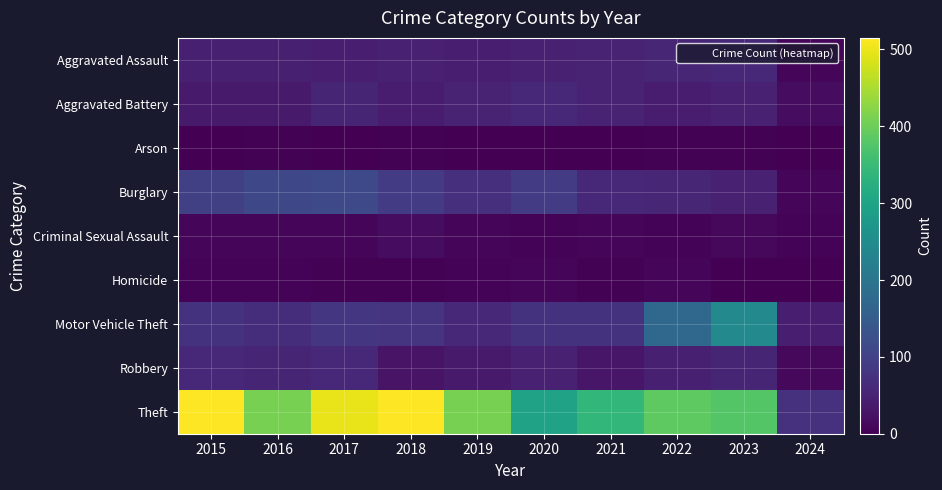

Which series has the widest spread of values?

Theft